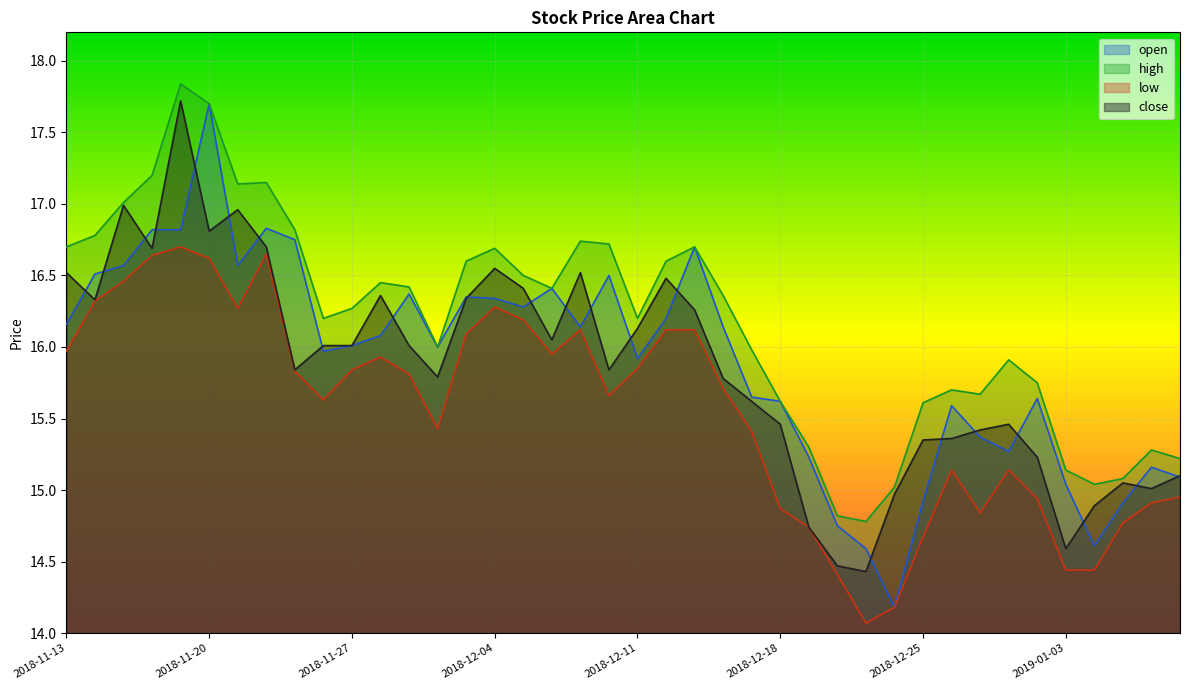

The value of close at 2019-01-02 is 23.4. True or false?

False